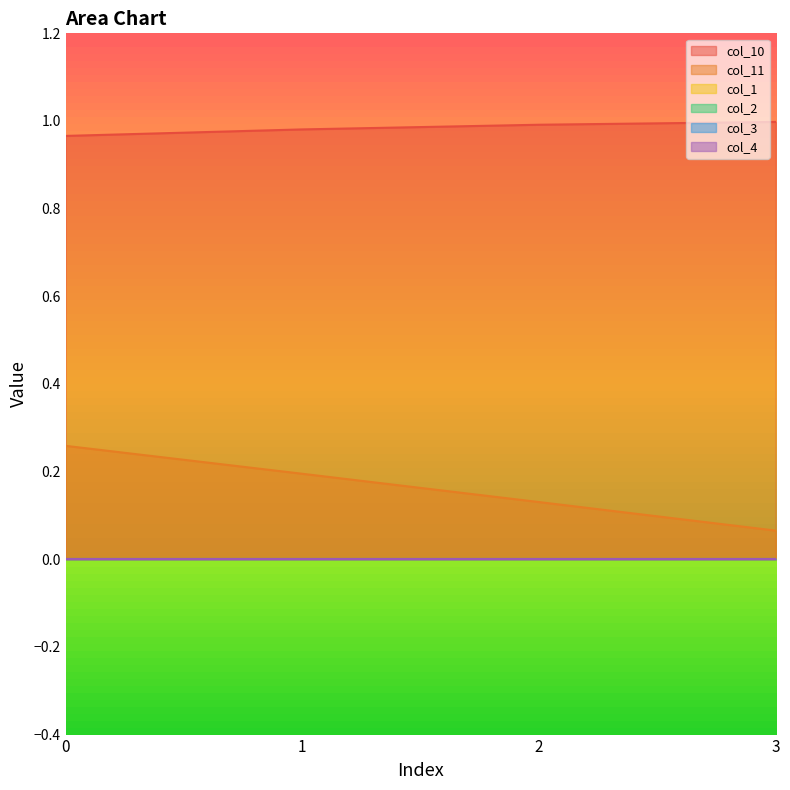

Is it true that col_11 equals 0.1 at 2?

False